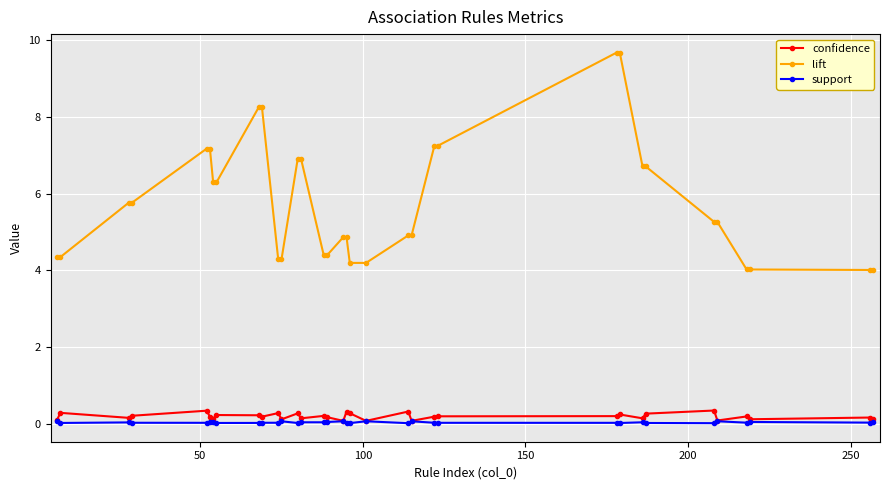

True or false: support and lift intersect in this chart.

False